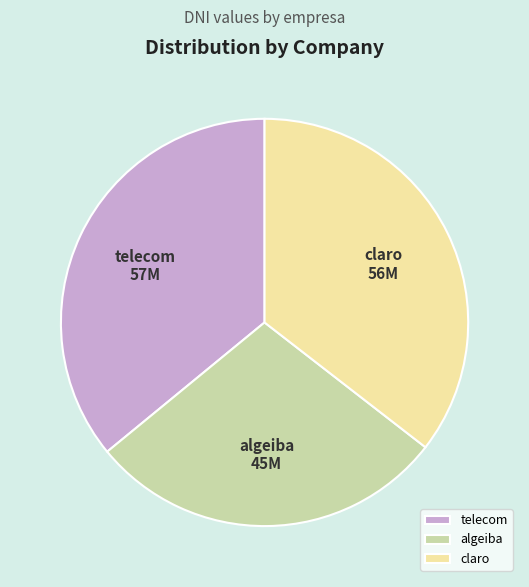

Is there any slice that represents more than half of the pie?

No